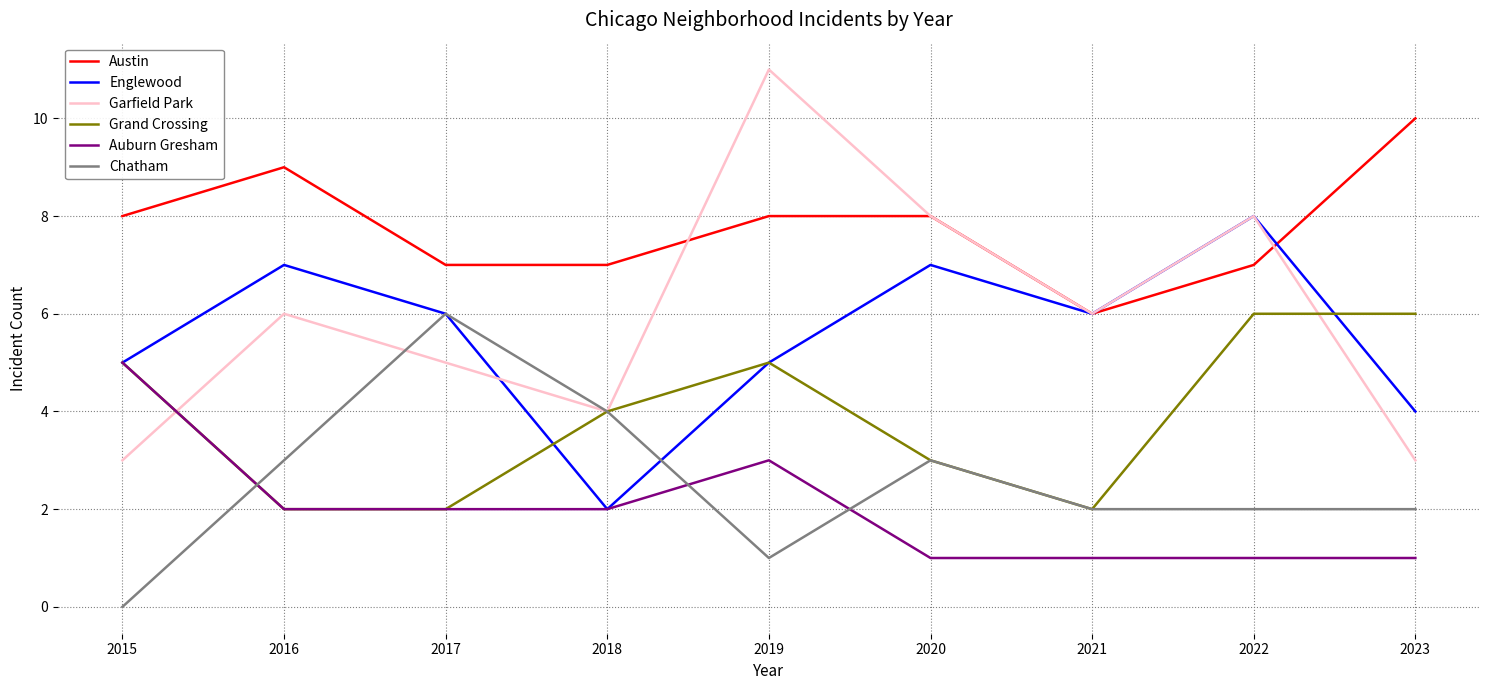

True or false: Grand Crossing has a value of 4 at 2018.

True